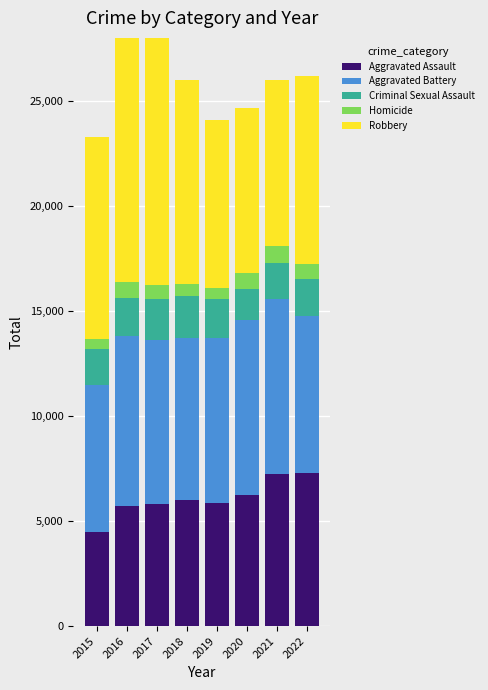

Where is Aggravated Battery nearest to the value 7683?

2018